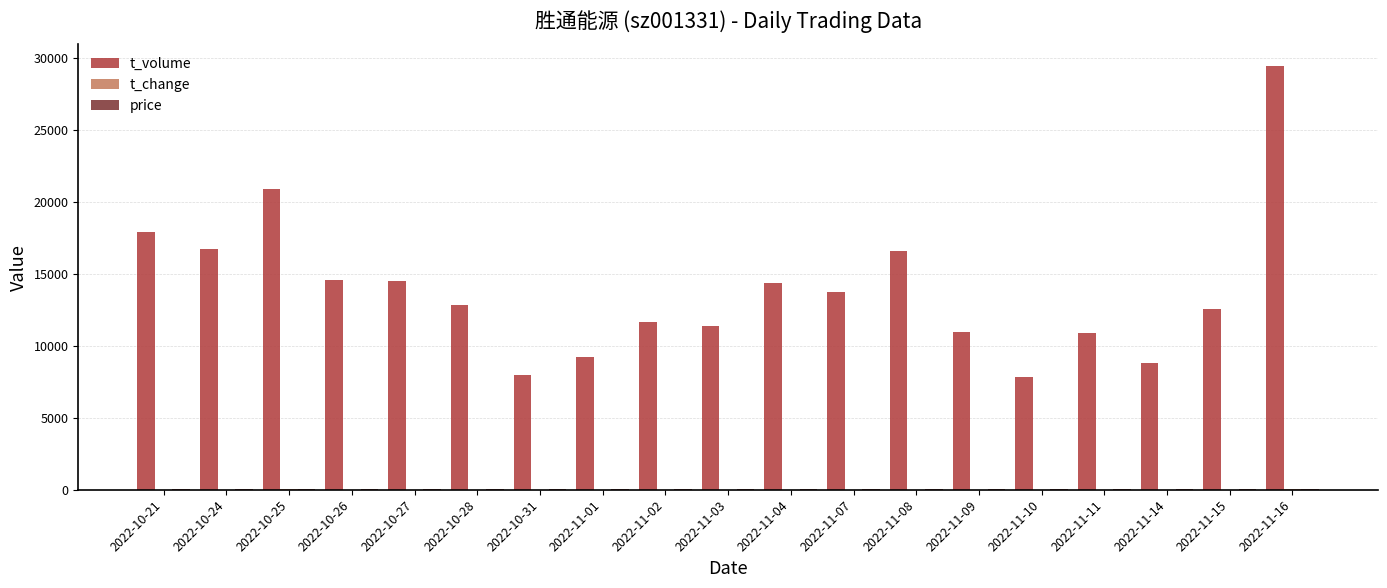

Which label corresponds to the largest value in the chart?

2022-11-16